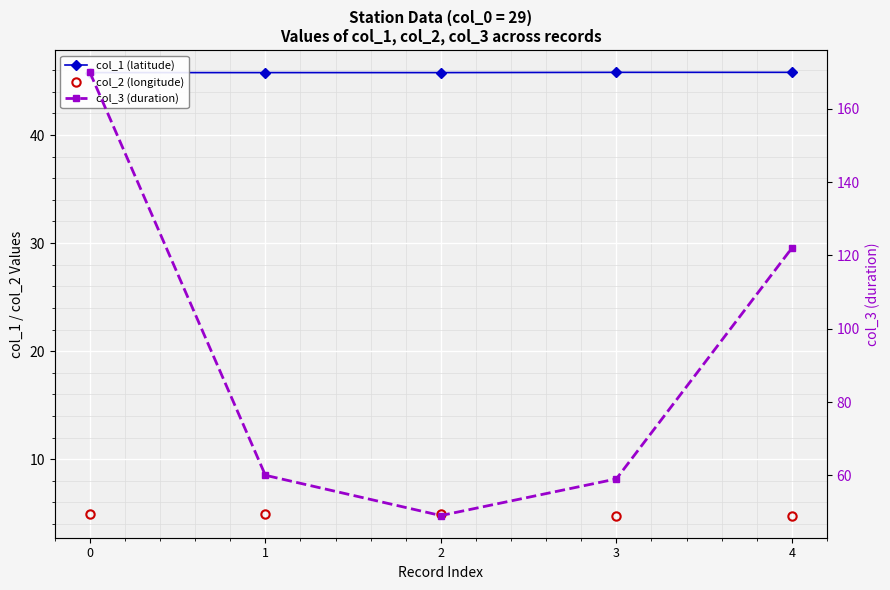

Rank the categories by col_3 (duration) value from lowest to highest.

2, 3, 1, 4, 0